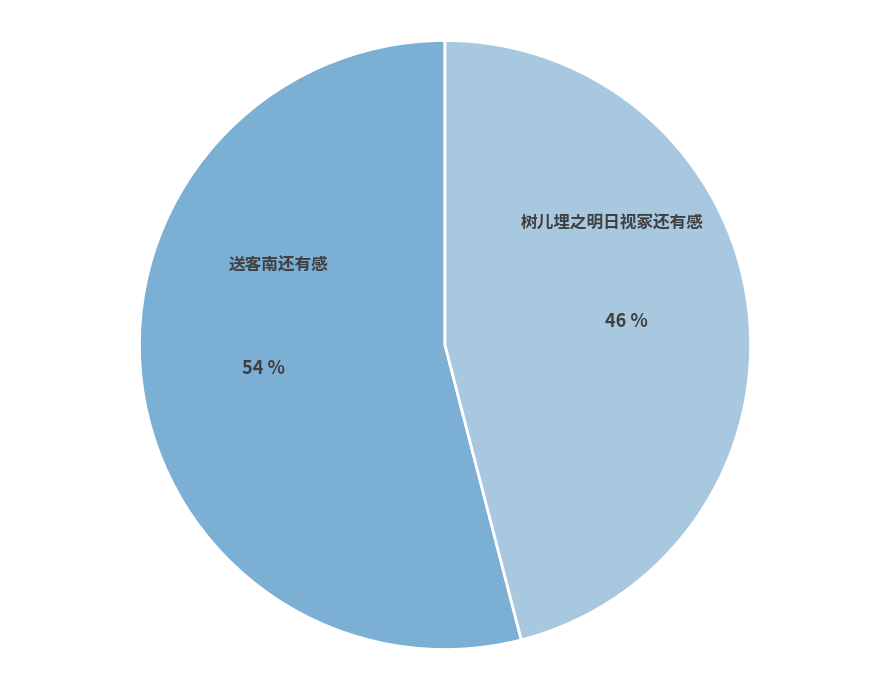

Combined, do 树儿埋之明日视冢还有感 and 送客南还有感 account for over 50%?

Yes